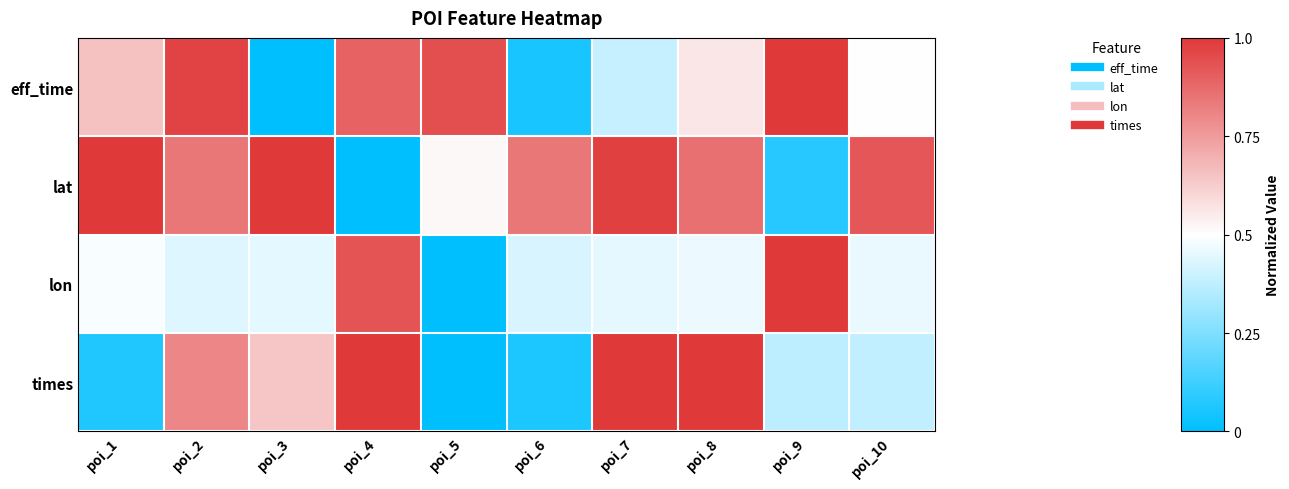

Which label corresponds to the smallest value in the chart?

poi_3